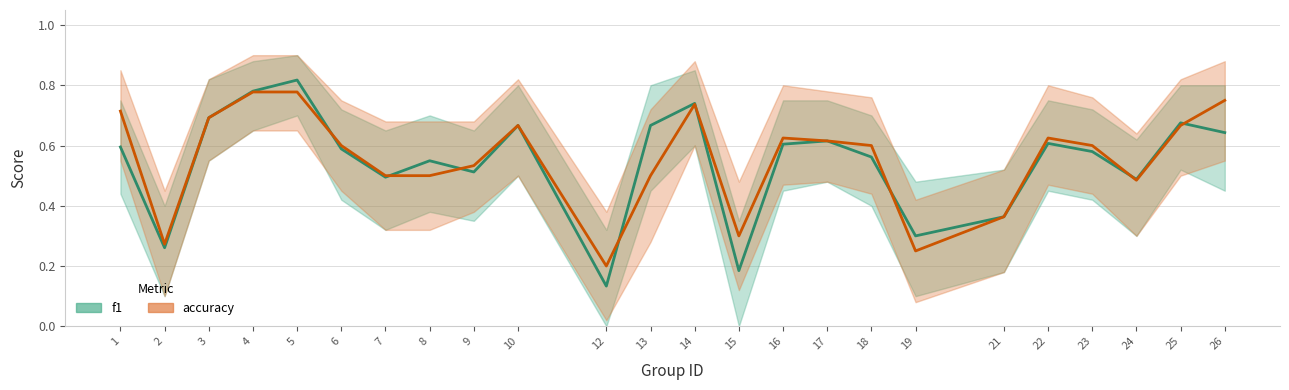

How many lines are shown in the chart?

2